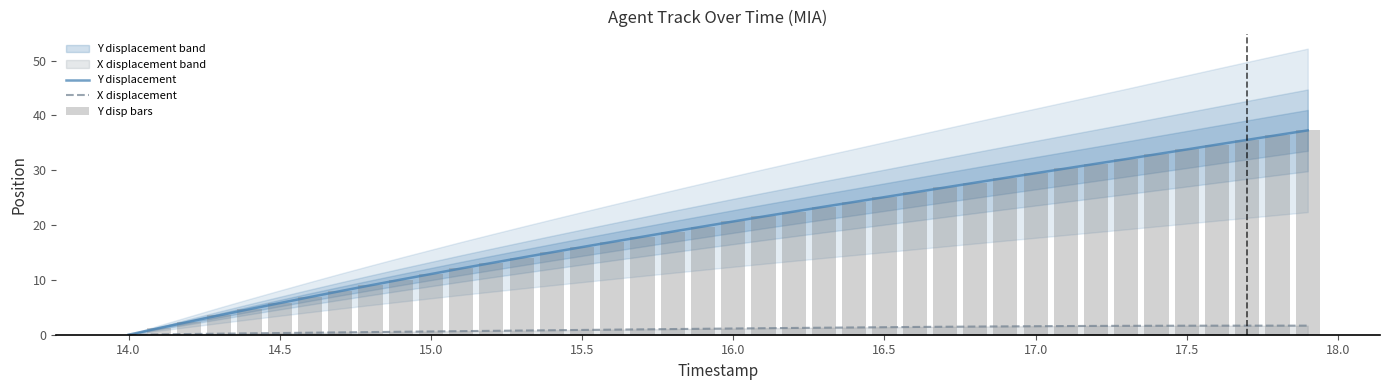

Which category has the lowest value in the Y displacement series?

14.0